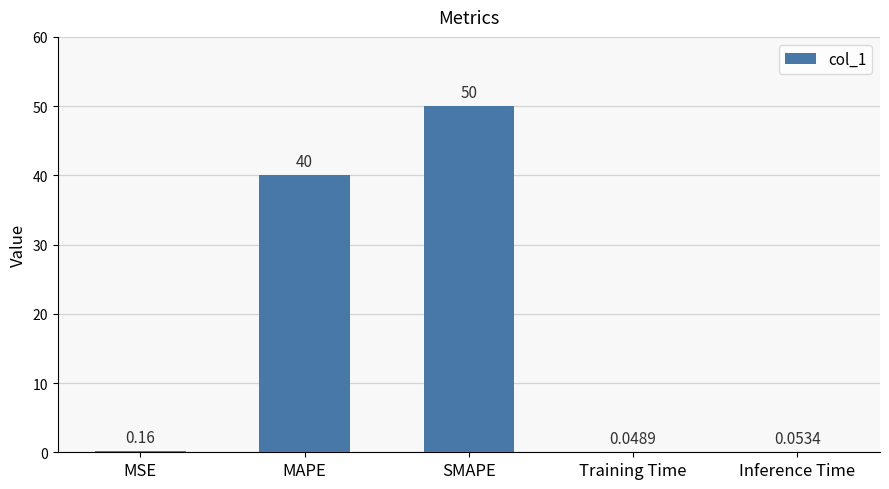

Which category has the highest value across all series?

SMAPE